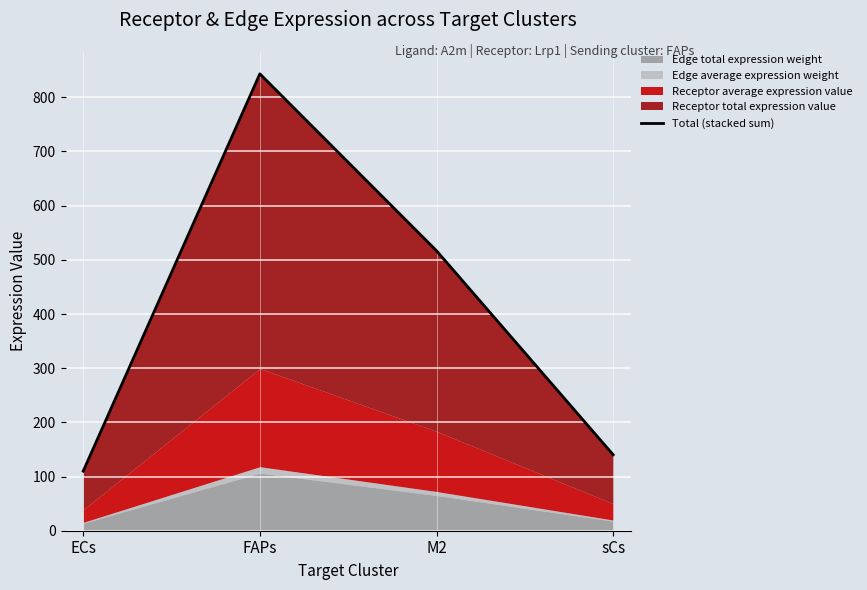

How many lines are shown in the chart?

1